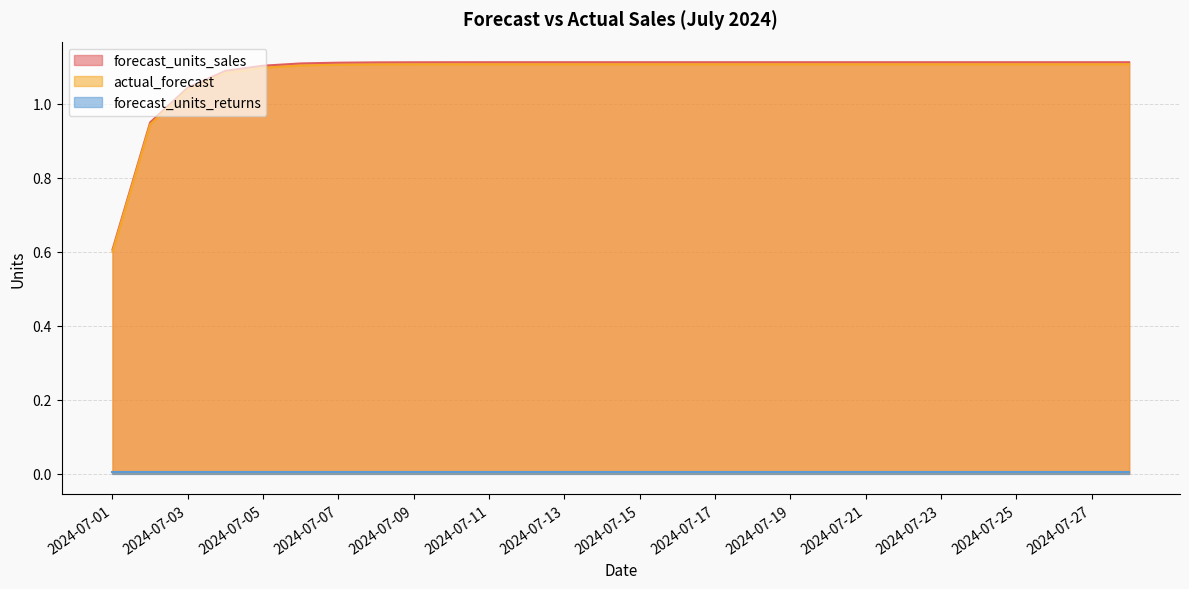

The actual_forecast series shows 1.1 at 2024-07-19. True or false?

True